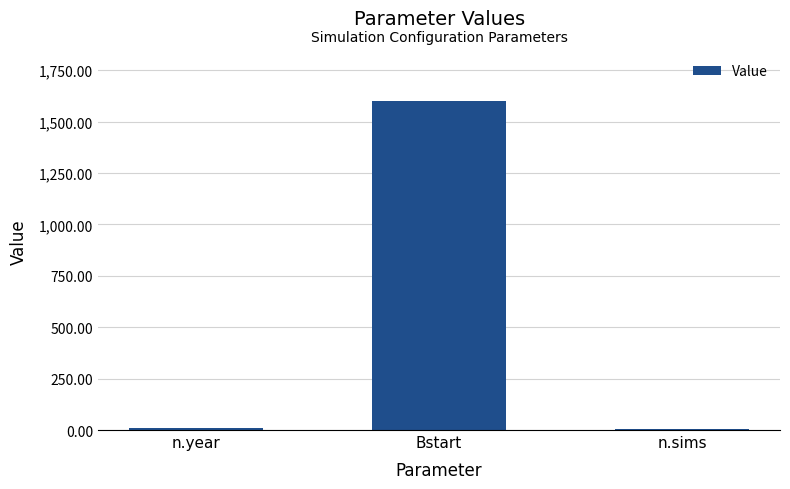

Which has a higher value, n.year or Bstart?

Bstart